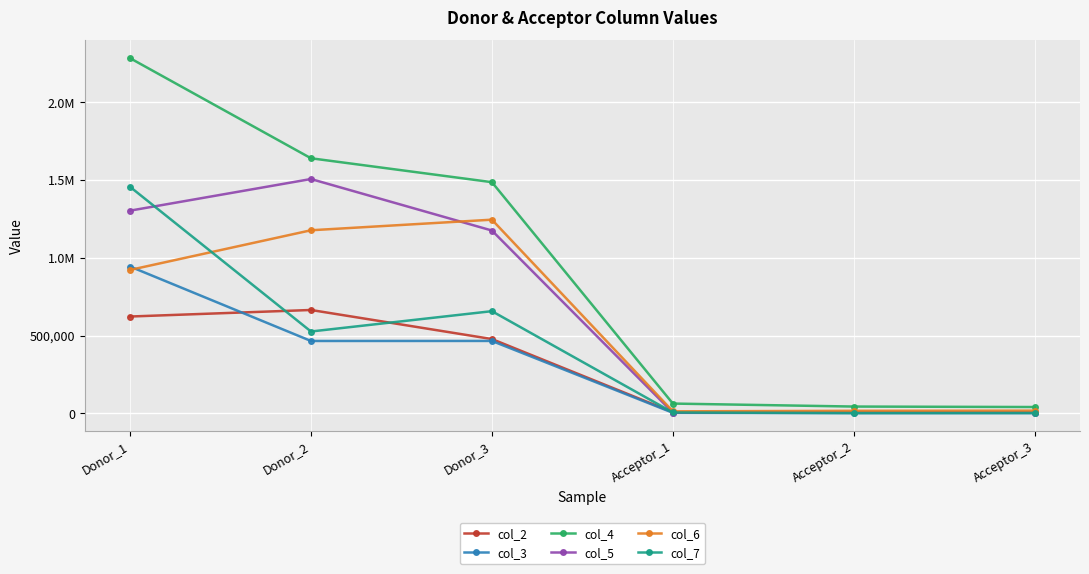

What is the spread (max minus min) of values at Donor_1?

1661800